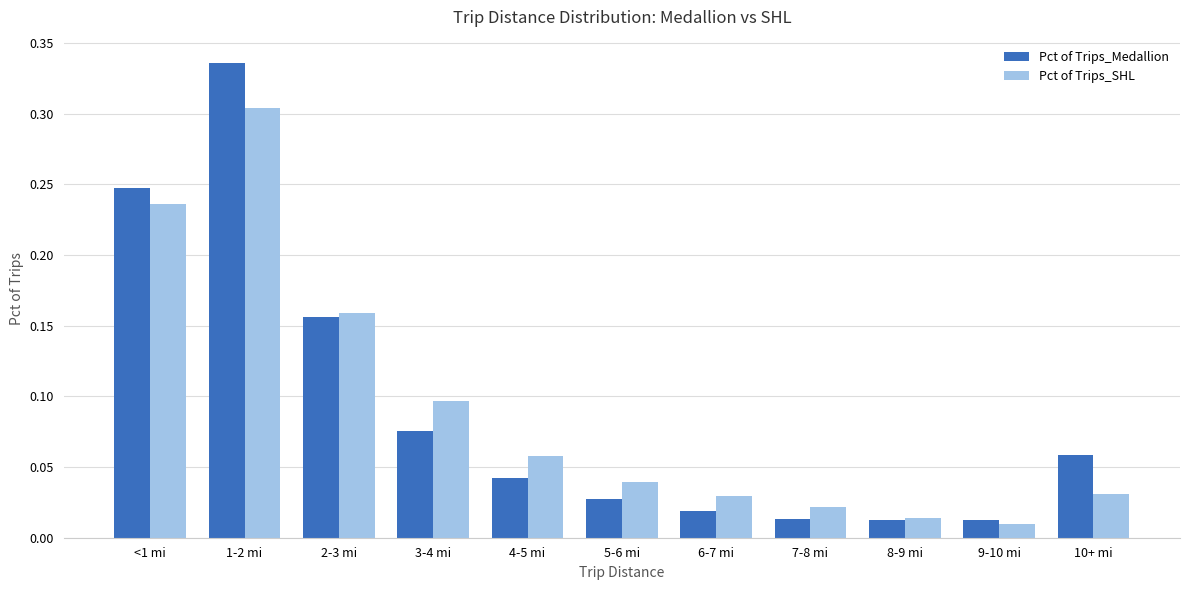

The Pct of Trips_Medallion series shows 0.1 at 3-4 mi. True or false?

True